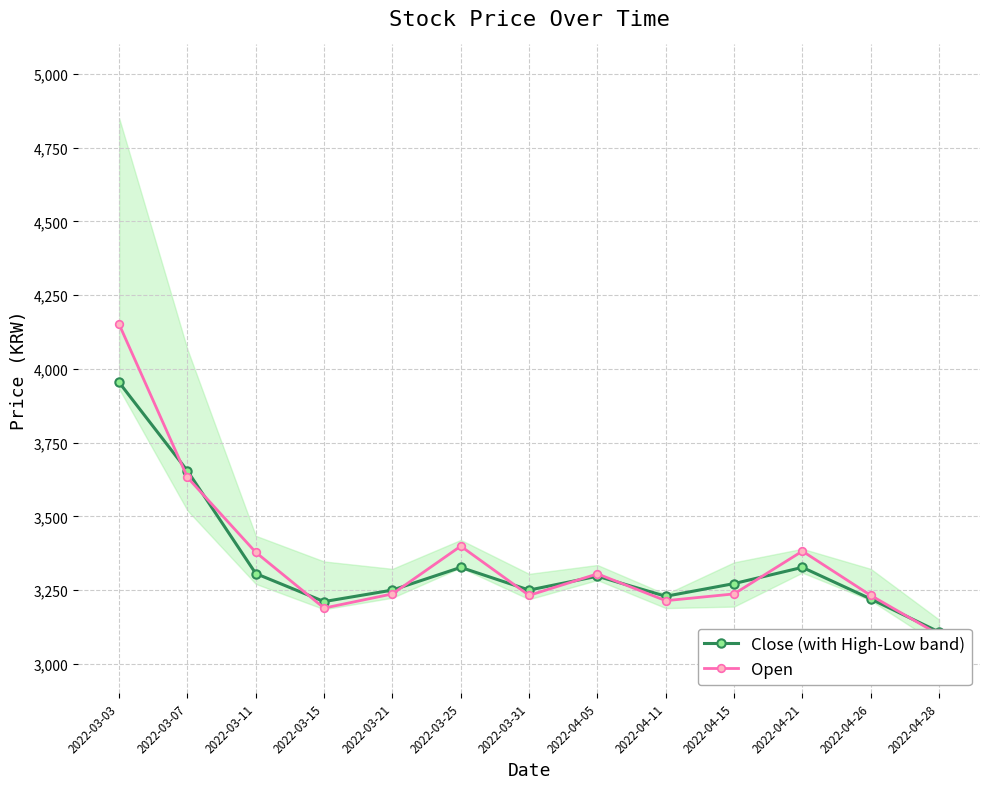

What position from the right is 2022-03-31?

7